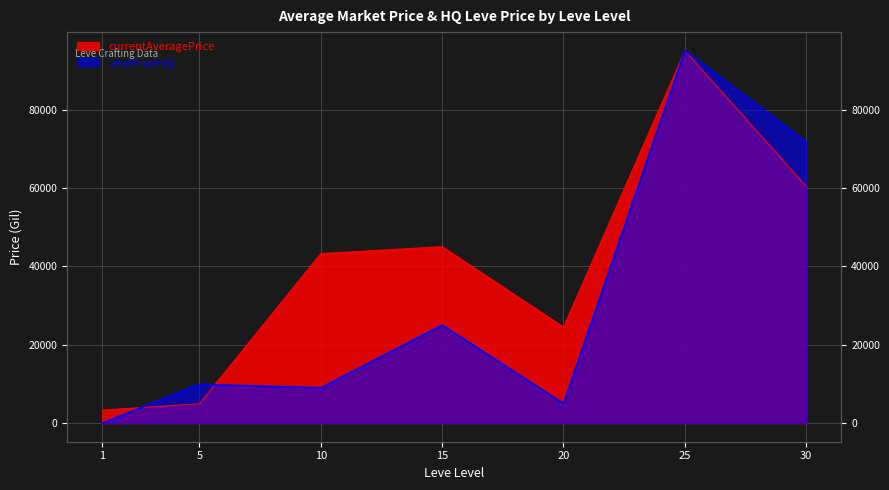

What is the difference between the maximum and minimum values in the currentAveragePrice series?

91693